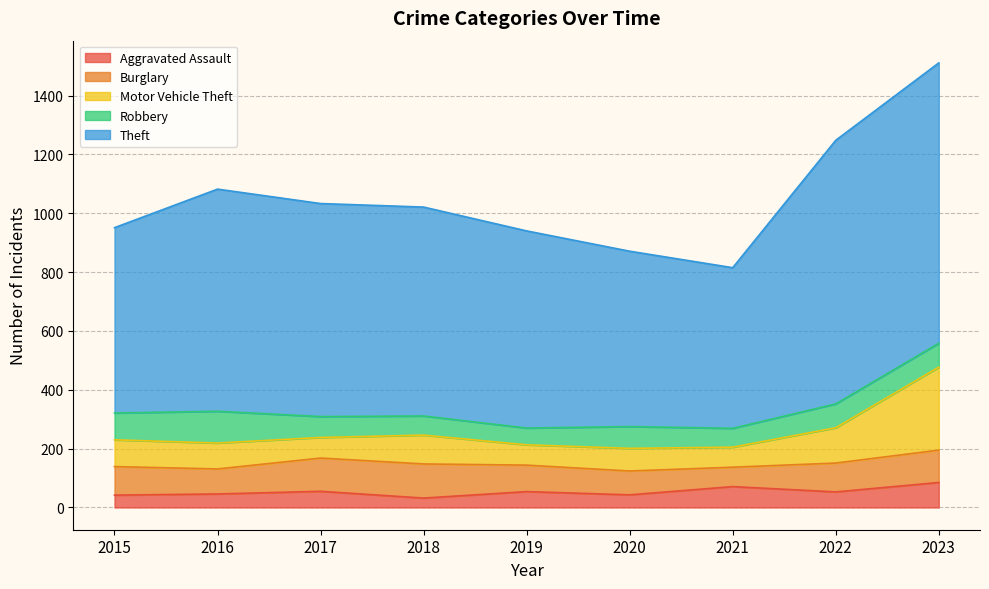

True or false: Motor Vehicle Theft and Theft intersect in this chart.

False